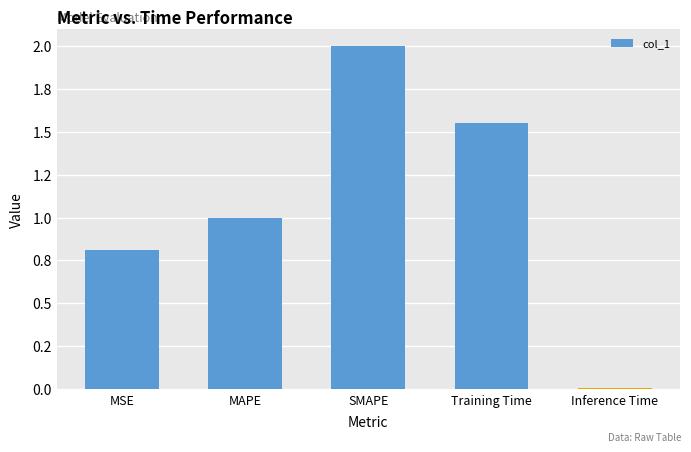

Read the value at MAPE.

1.0